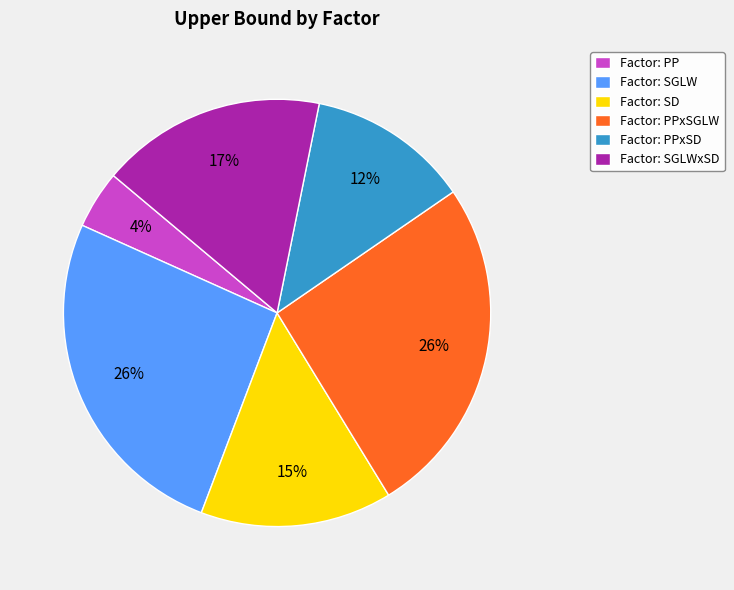

Does any single category account for the majority?

No